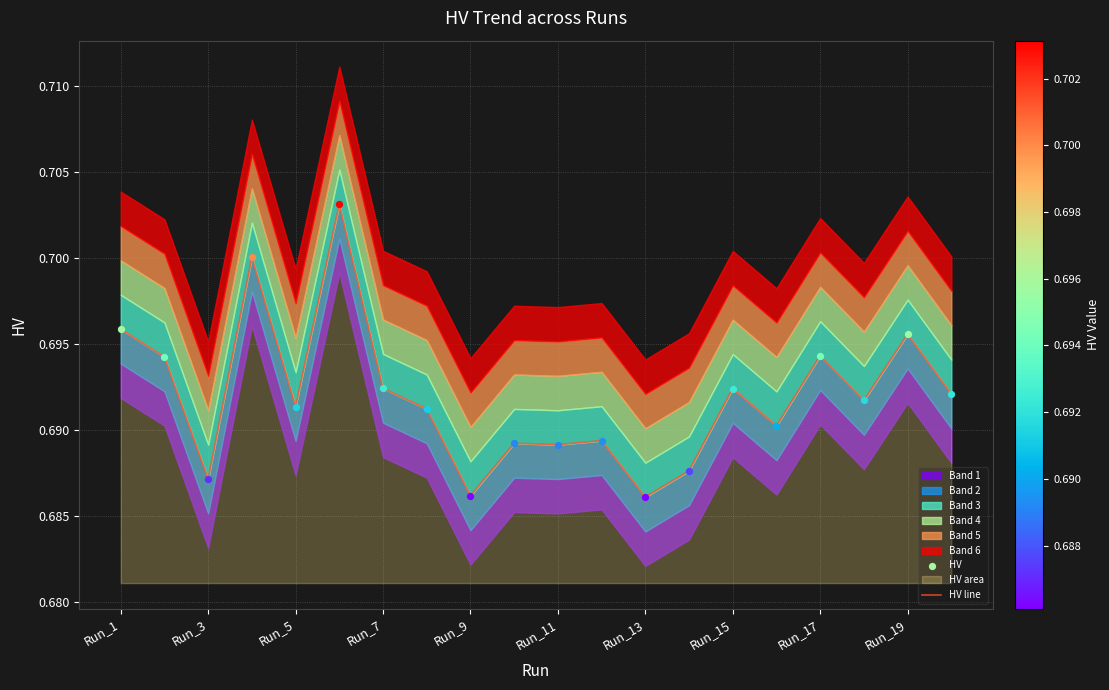

Which has a higher value, Run_13 or Run_11?

Run_11